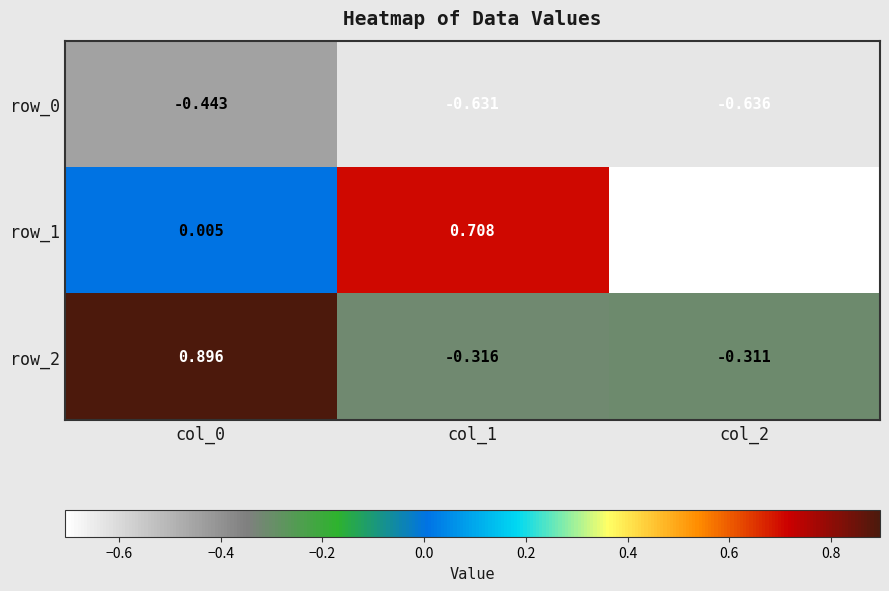

Which category has the lowest value across all series?

col_2